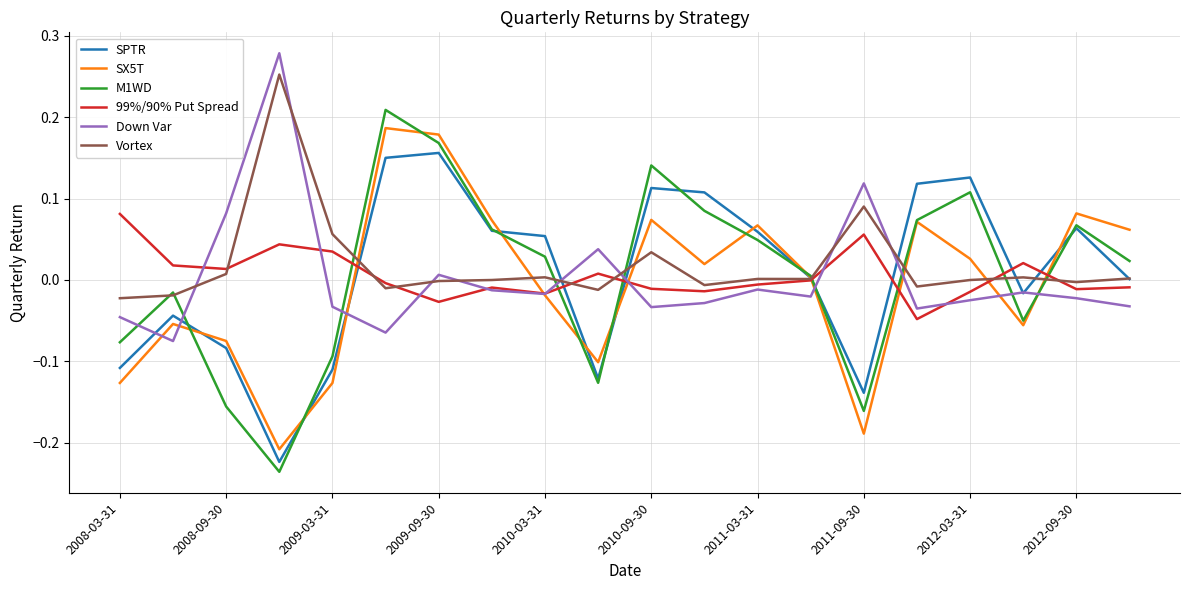

Which series has the widest spread of values?

M1WD